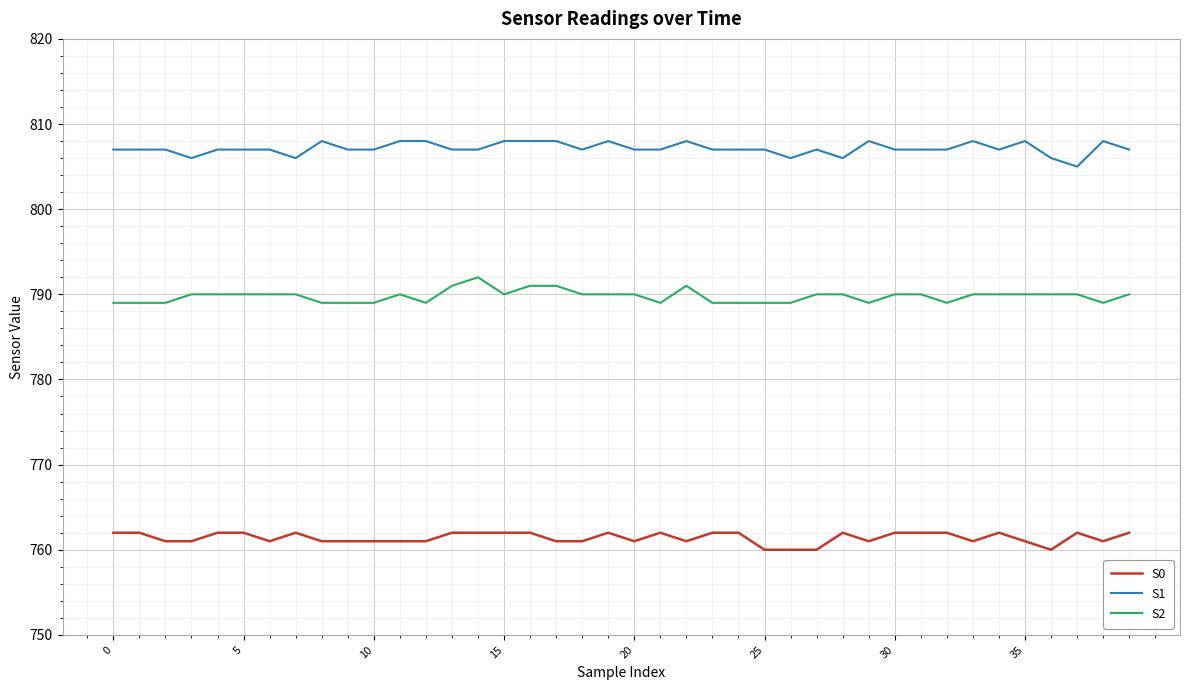

Rank the series by their maximum value, from highest to lowest.

S1, S2, S0